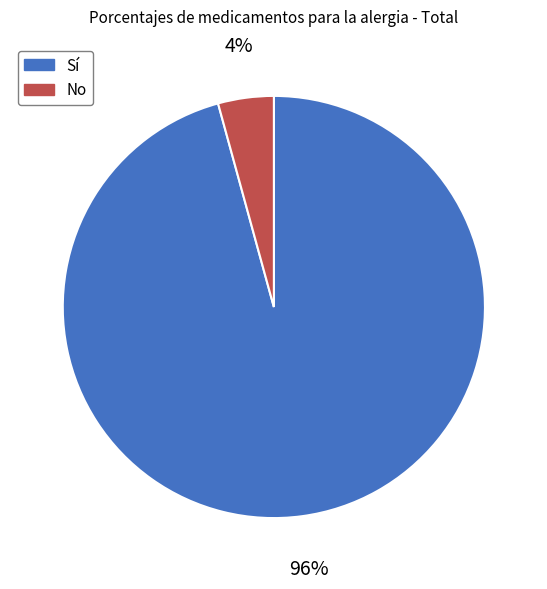

Between Sí and No, which is larger?

Sí